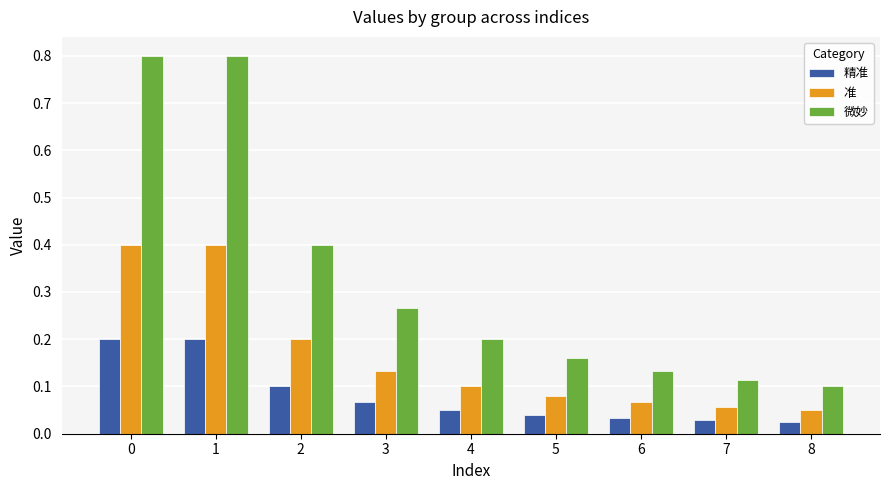

Which series has the largest range (max minus min)?

微妙